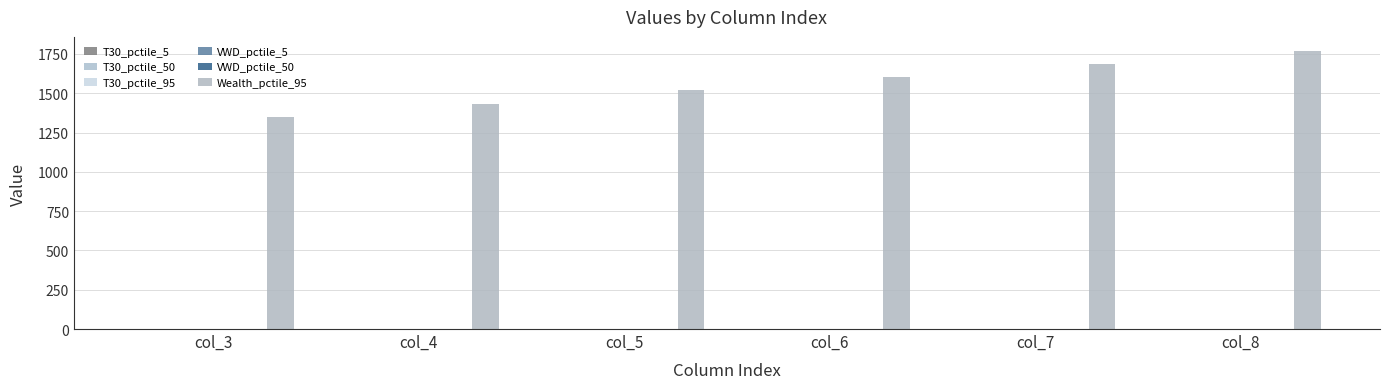

What is the total value across all series at col_7?

1688.6